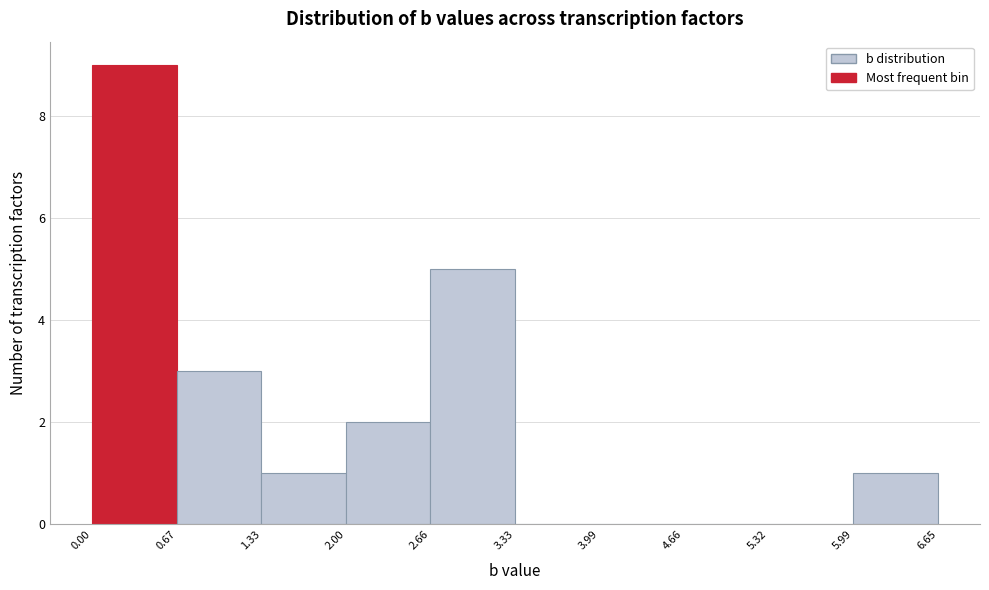

What is the height of the bar covering 0.67 to 1.33 on the x-axis? The values are not printed on the chart, so give them approximately, as read against the axis.

3